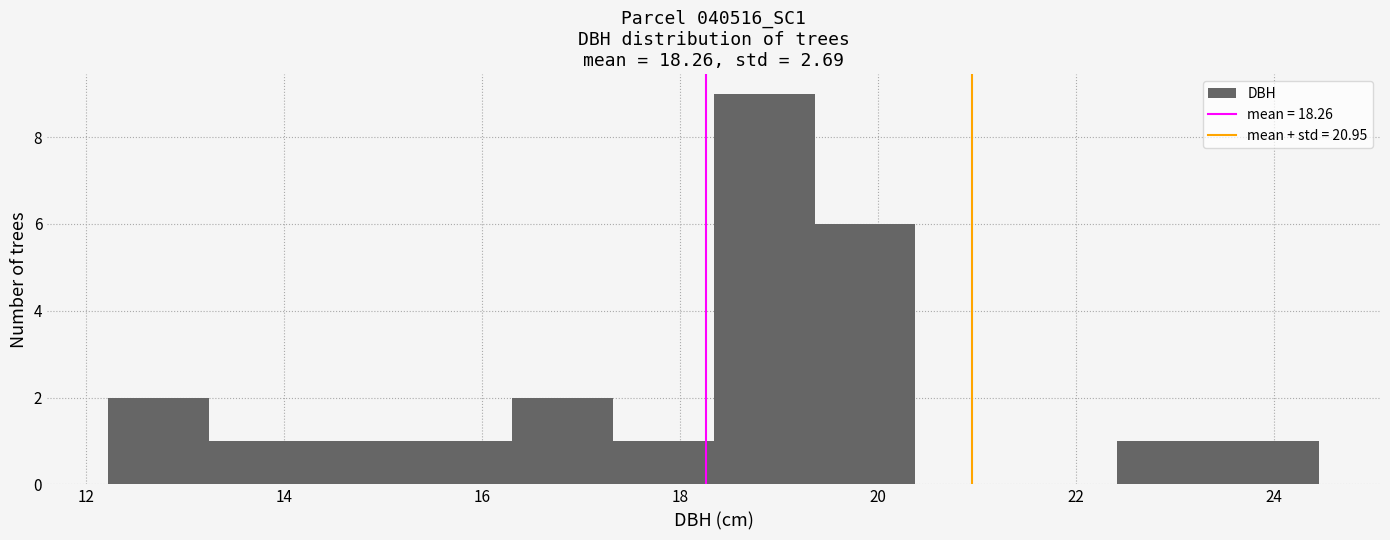

Reading left to right, transcribe this chart: for each bar, give the range it covers on the x-axis and its height. Neither the bar edges nor the heights are printed on the chart, so give them approximately, as read against the axes.

12.22 to 13.24: 2
13.24 to 14.26: 1
14.26 to 15.28: 1
15.28 to 16.30: 1
16.30 to 17.32: 2
17.32 to 18.34: 1
18.34 to 19.36: 9
19.36 to 20.38: 6
20.38 to 21.40: 0
21.40 to 22.42: 0
22.42 to 23.44: 1
23.44 to 24.46: 1